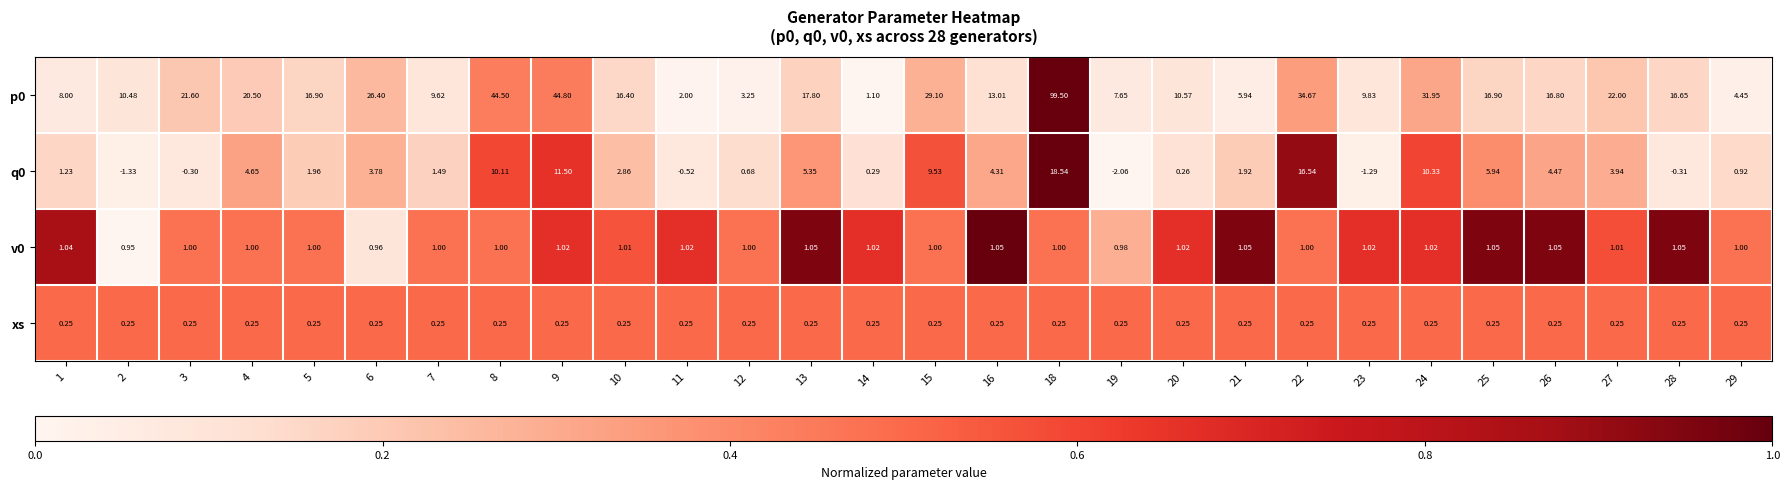

Is the value of q0 at 3 greater than the value of p0 at 6?

No